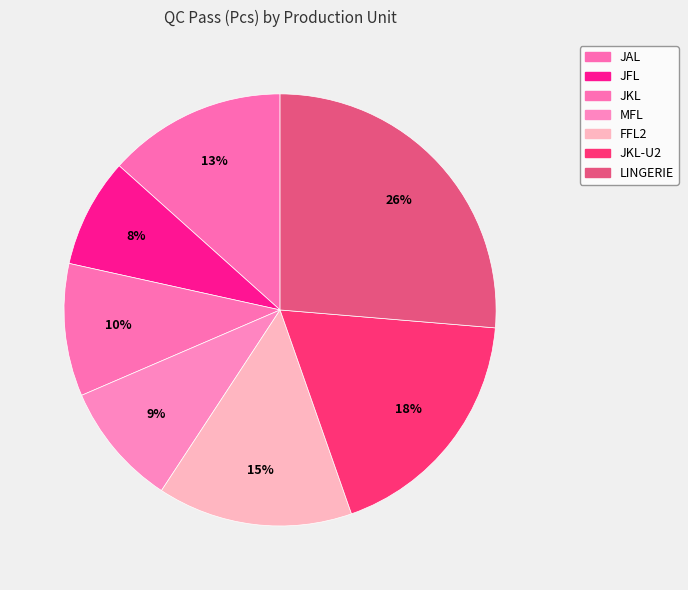

Is it true that JAL is 13% of the pie?

True